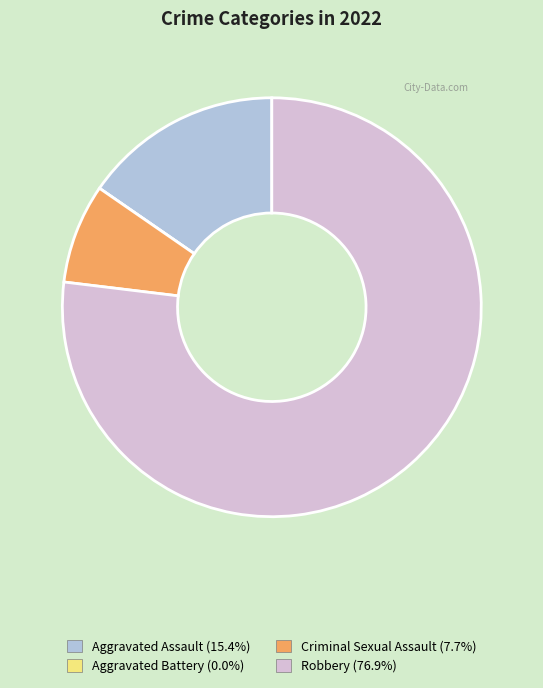

Do Criminal Sexual Assault and Robbery together represent more than half of the pie?

Yes